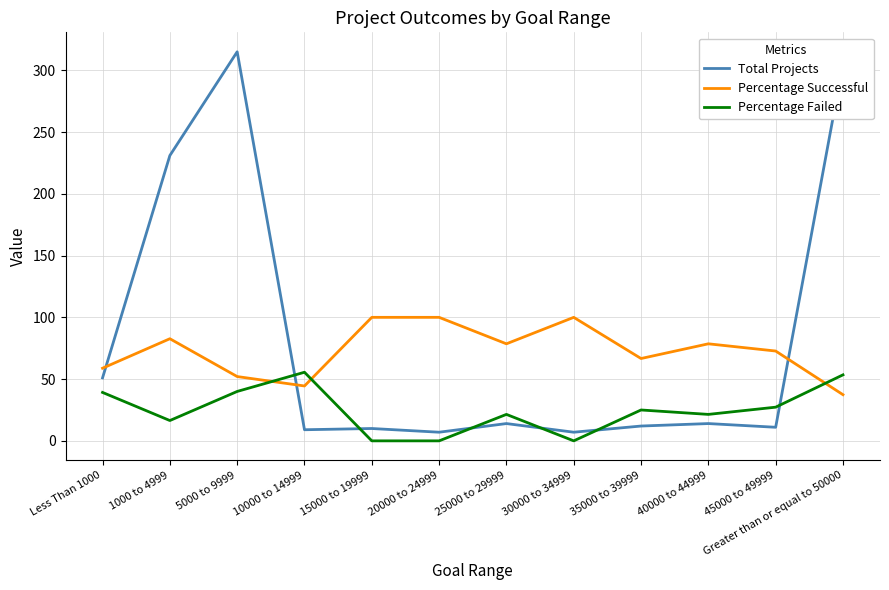

Which series has the widest spread of values?

Total Projects